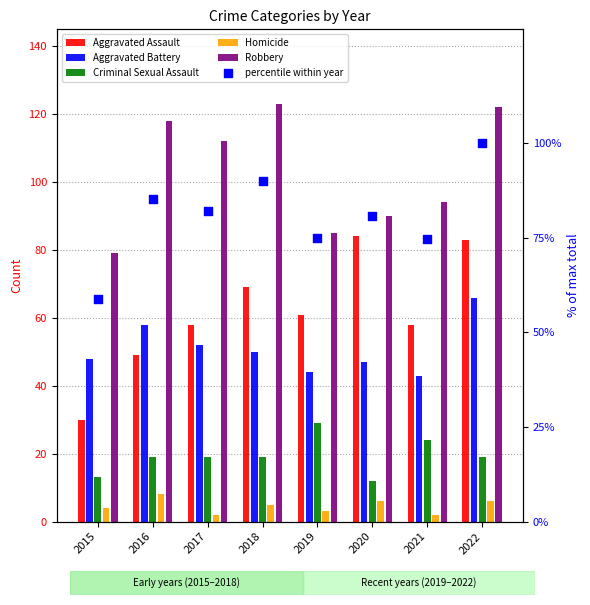

Which series has the largest Y range (max minus min)?

Aggravated Assault